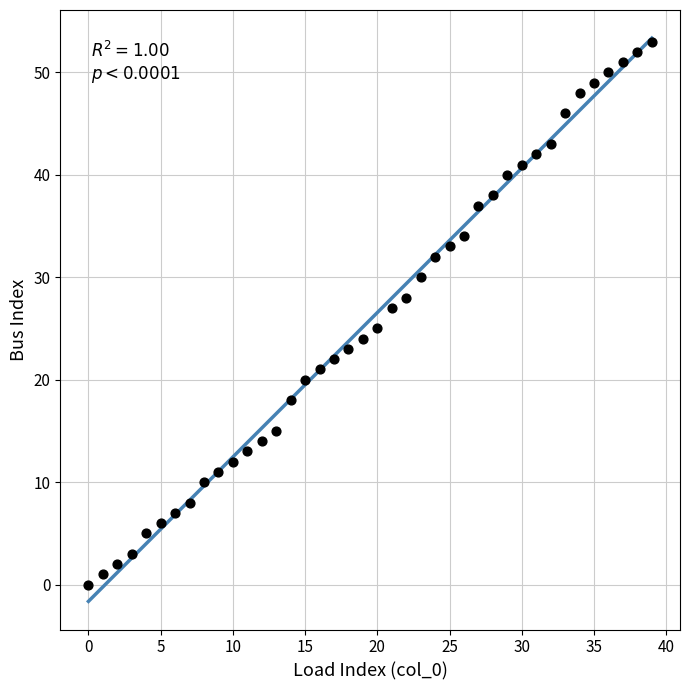

What is the range of Y values (max minus min)?

53